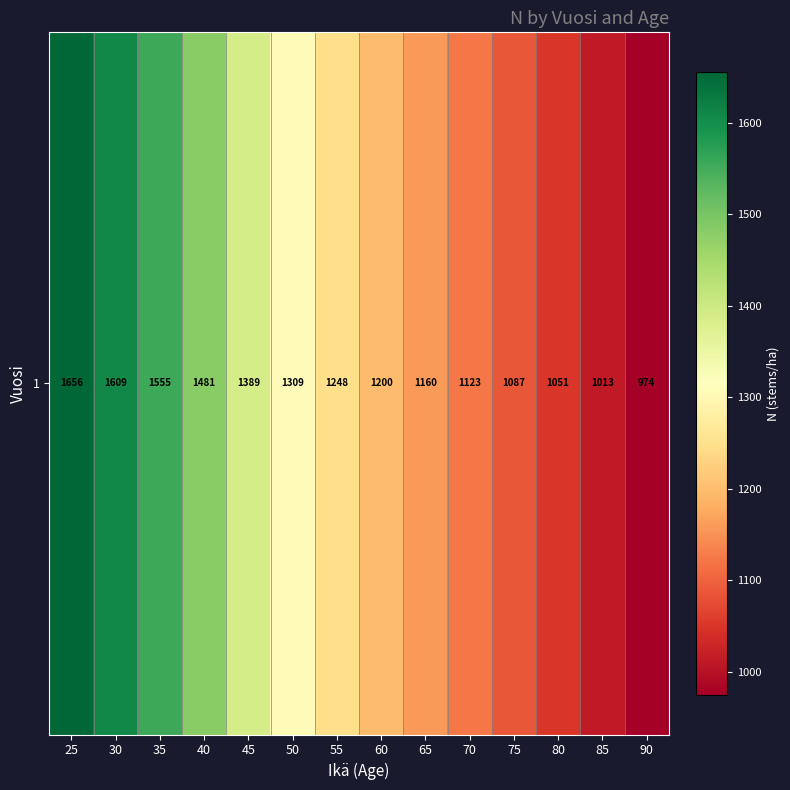

At which category does the chart reach its minimum across all series?

90